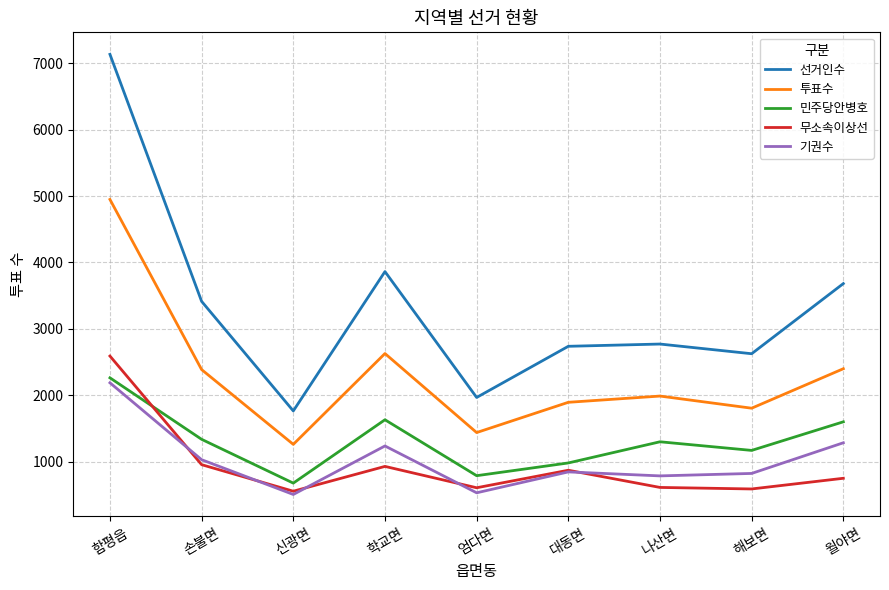

What is the minimum value for 선거인수?

1763